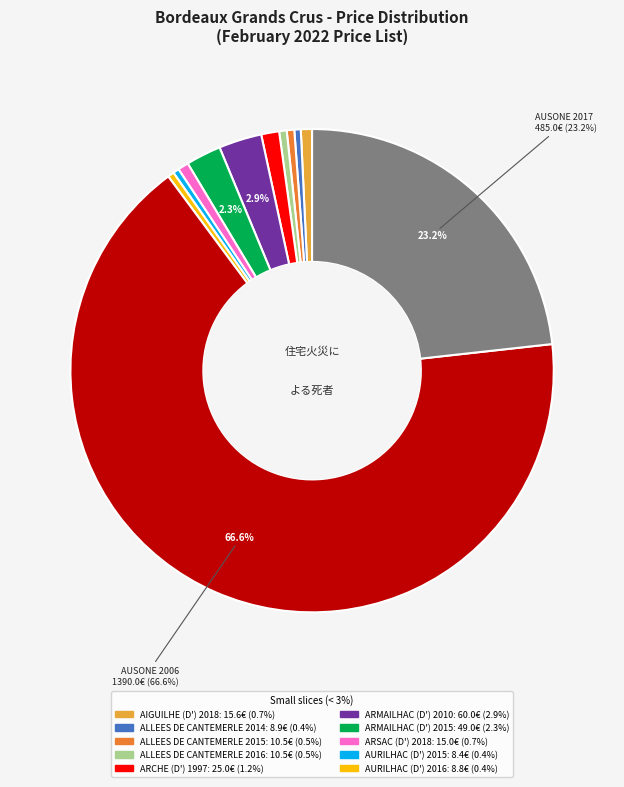

Is there a majority slice in this chart?

Yes